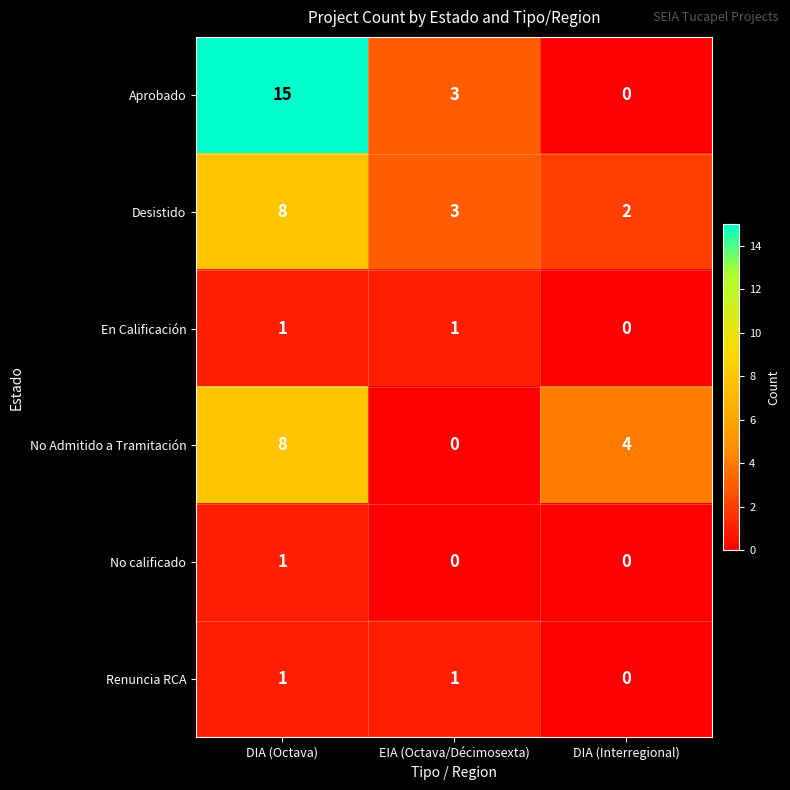

What is the total value across all series at DIA (Octava)?

34